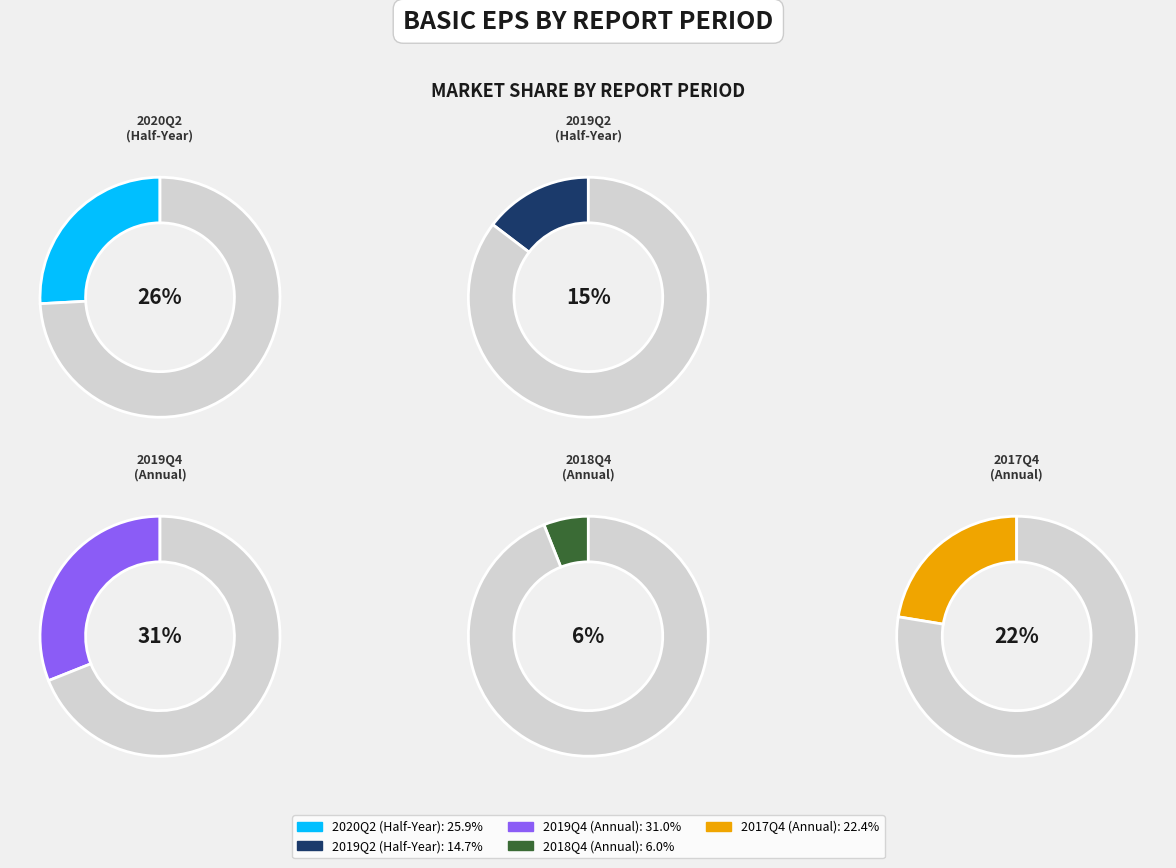

Count the number of slices in the pie.

5